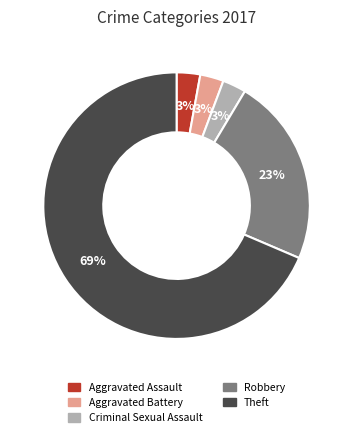

Which slice is the largest?

Theft